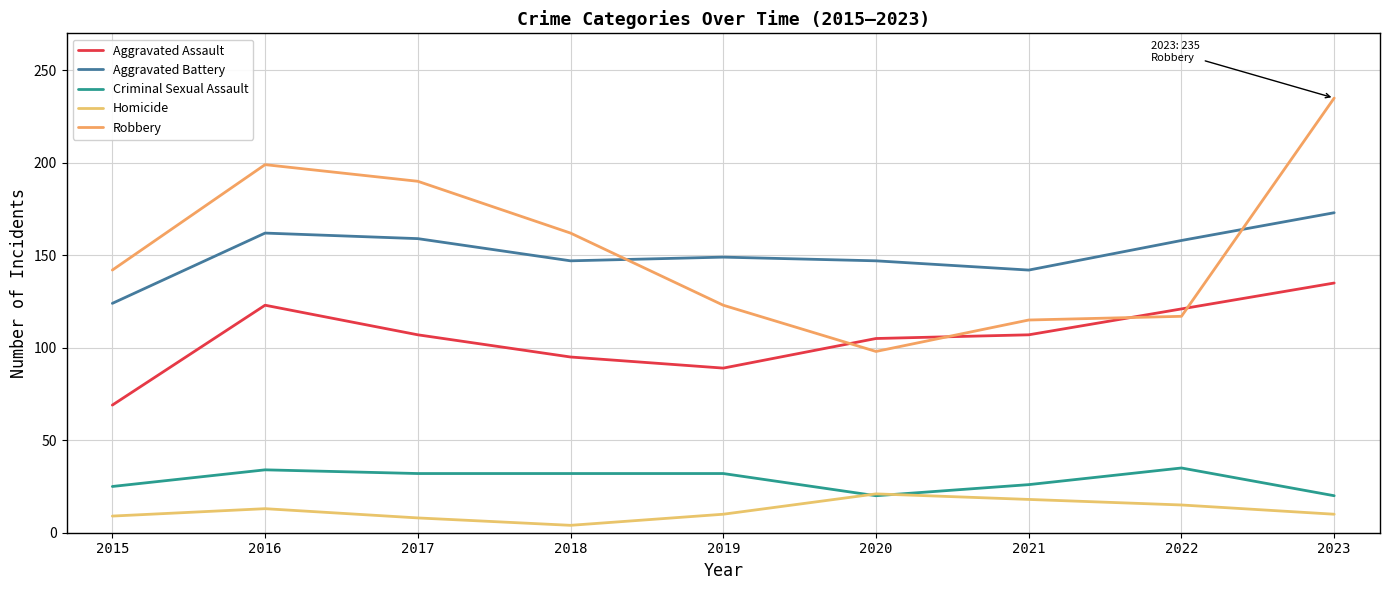

What is the approximate value of Aggravated Battery at 2021, to the nearest 10?

140